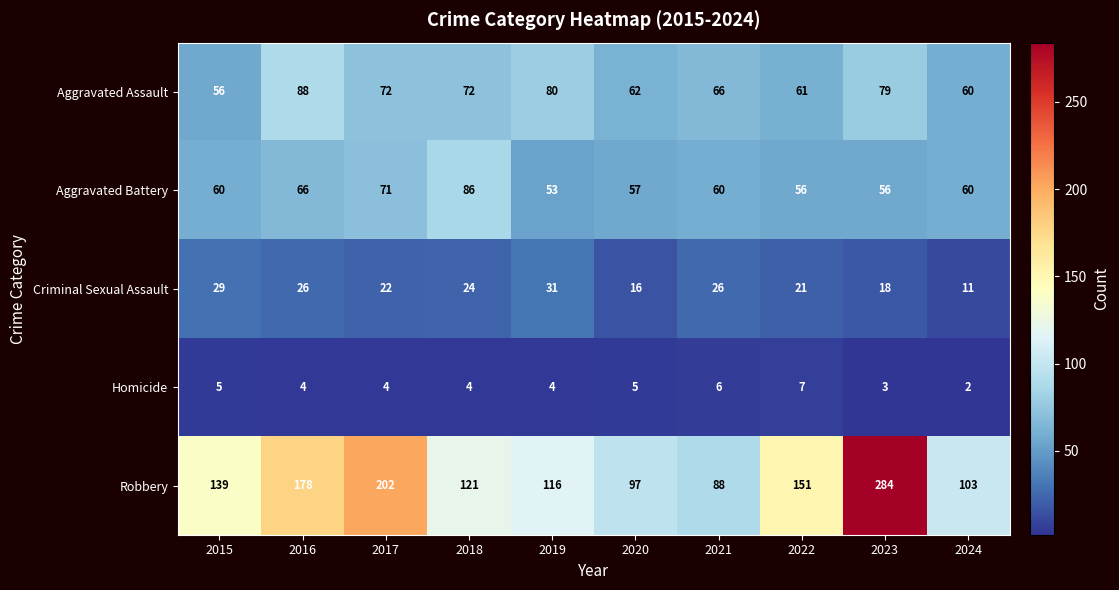

Which series changed the most between 2020 and 2022?

Robbery